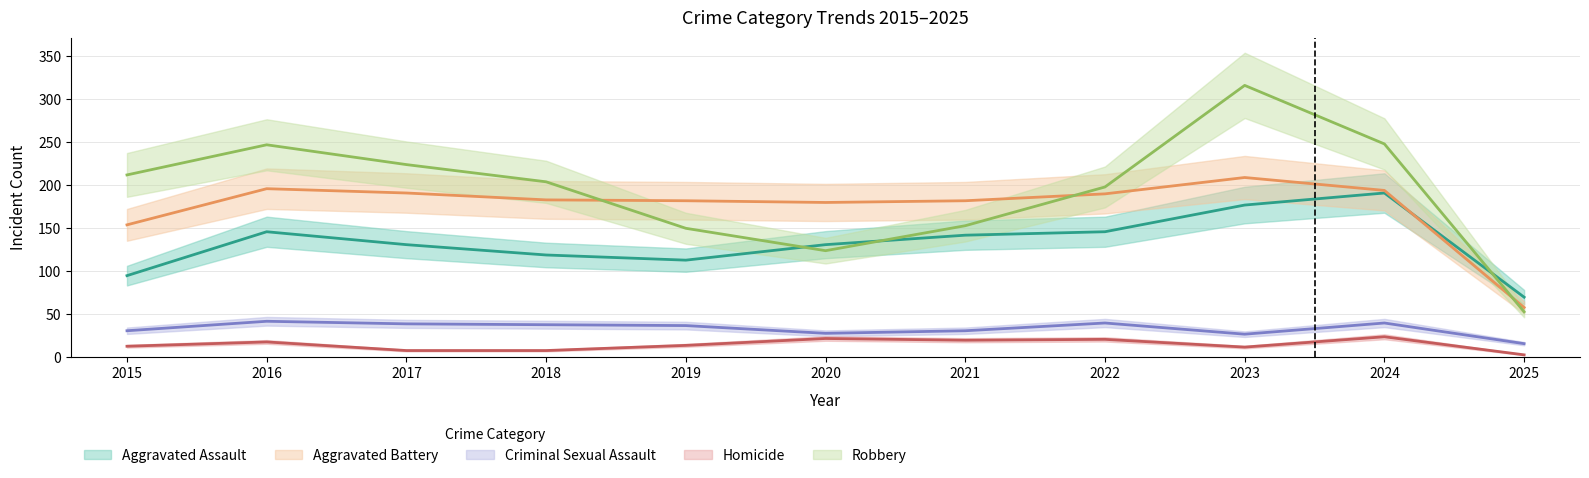

Rank the series by their maximum value, from highest to lowest.

Robbery, Aggravated Battery, Aggravated Assault, Criminal Sexual Assault, Homicide